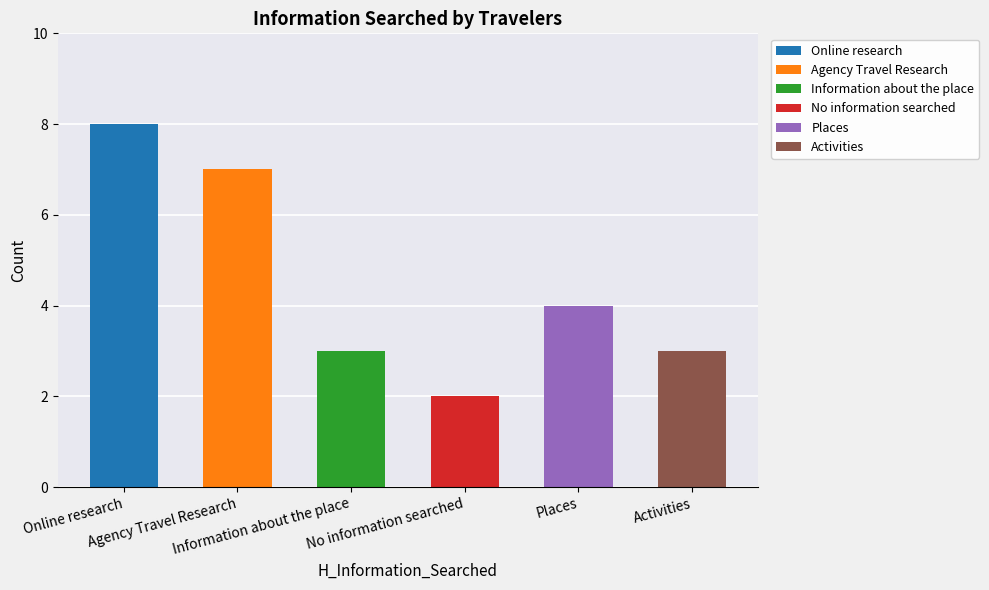

The chart shows a value of 7 at Agency Travel Research. True or false?

True